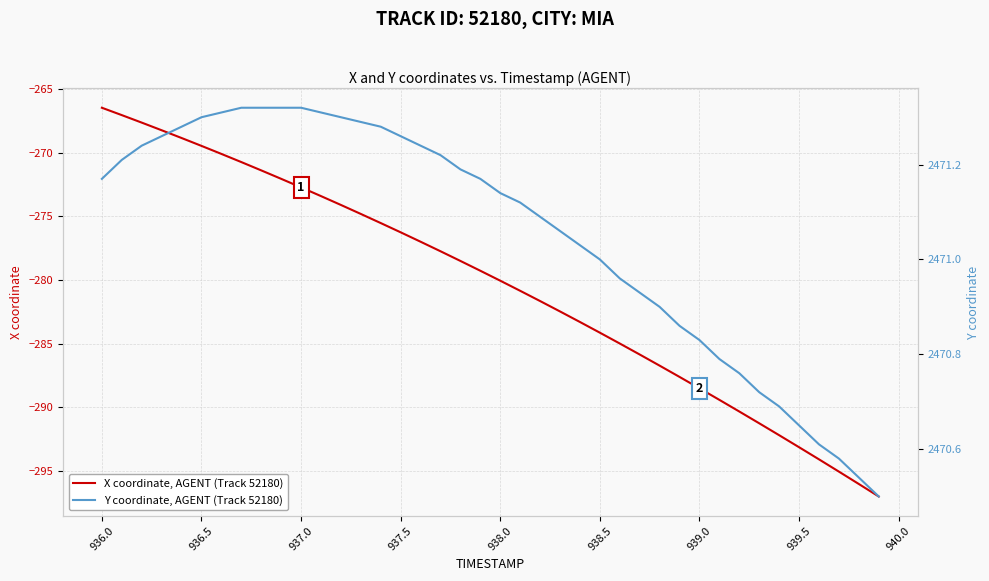

At how many categories does at least one series exceed 2053?

40